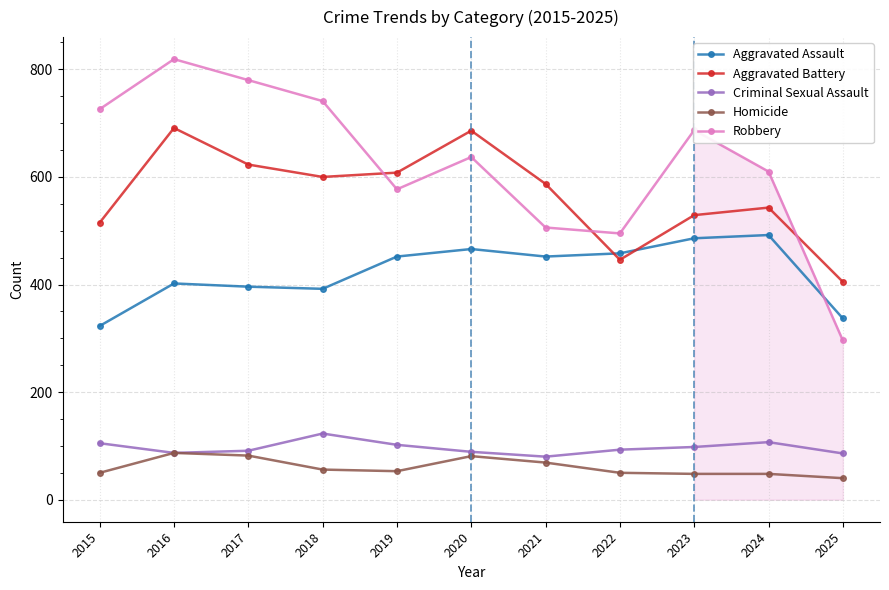

What are all the series names shown in the legend?

Aggravated Assault, Aggravated Battery, Criminal Sexual Assault, Homicide, Robbery